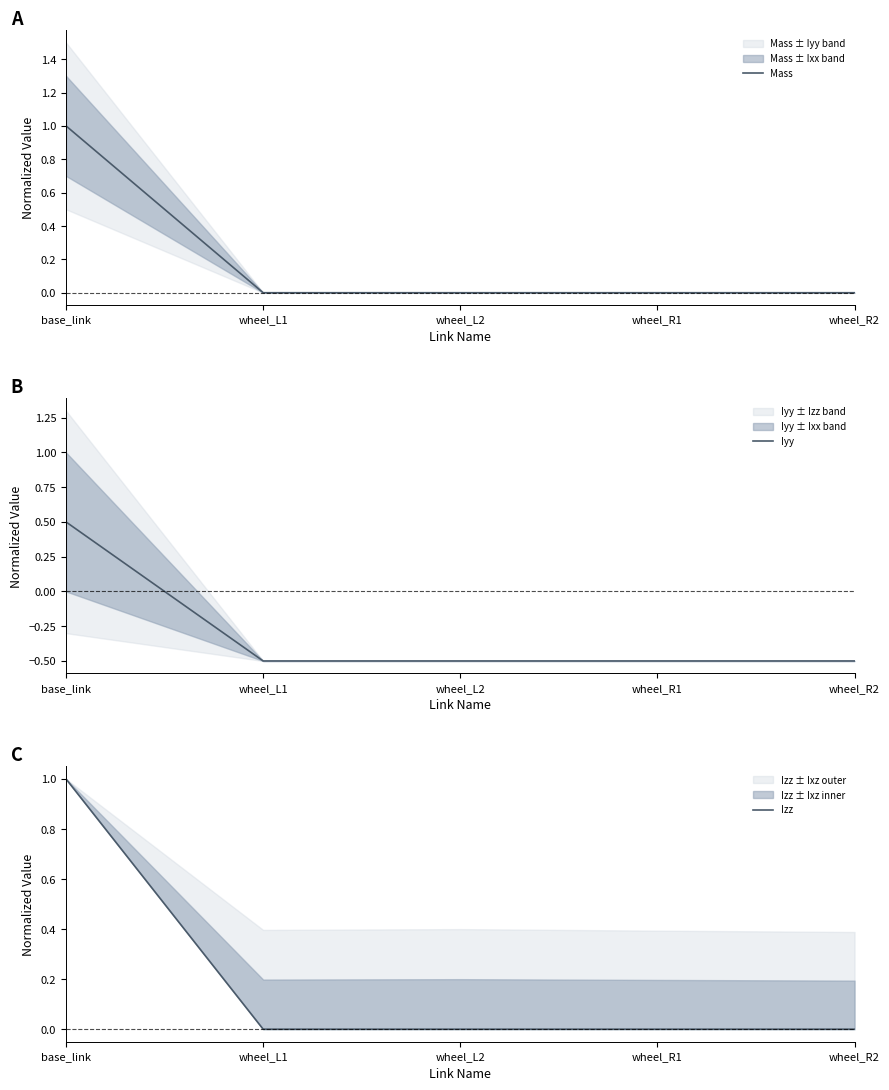

Reading left to right, list all the values displayed in this chart.

Mass: base_link=1.0	wheel_L1=0.0	wheel_L2=0.0	wheel_R1=0.0	wheel_R2=0.0
Iyy: base_link=0.5	wheel_L1=-0.5	wheel_L2=-0.5	wheel_R1=-0.5	wheel_R2=-0.5
Izz: base_link=1.0	wheel_L1=0.0	wheel_L2=0.0	wheel_R1=0.0	wheel_R2=0.0